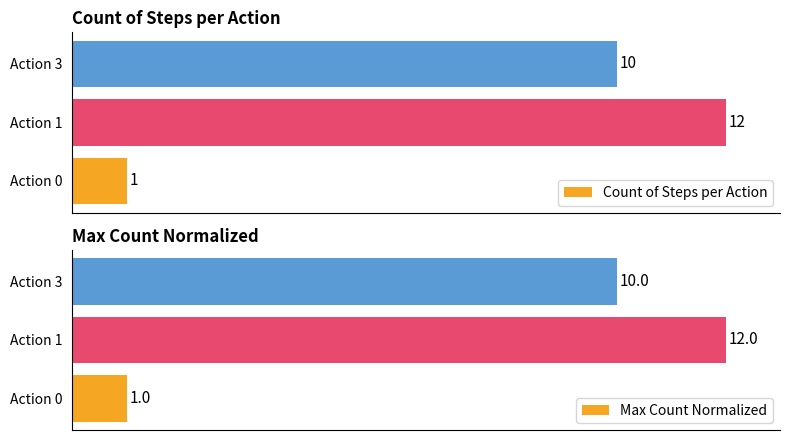

What is the value of the Count of Steps per Action bar at the 3rd from the left?

10